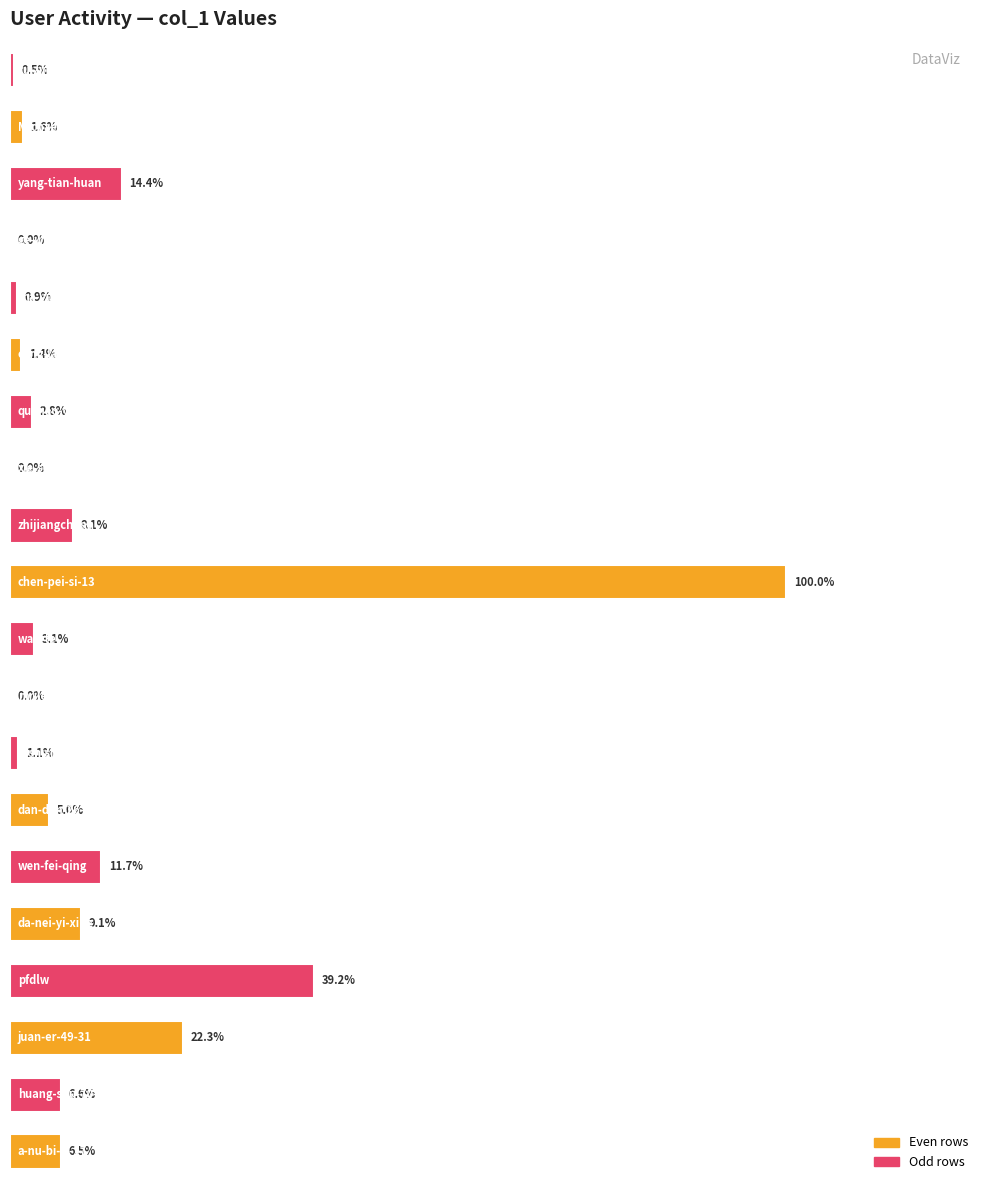

Are the bars grouped side by side (vs. stacked)?

No